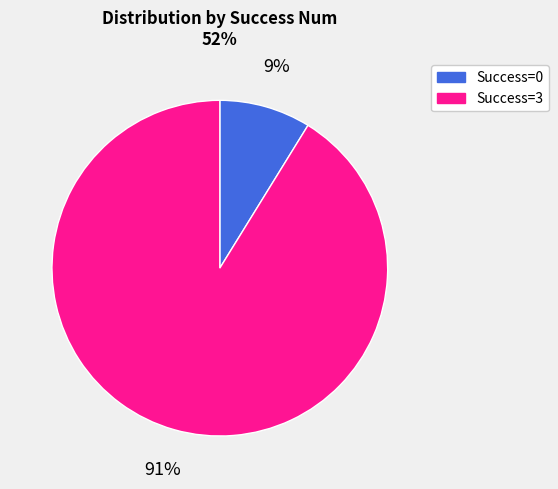

To the nearest percent, what percentage of the pie is Success=3?

91%